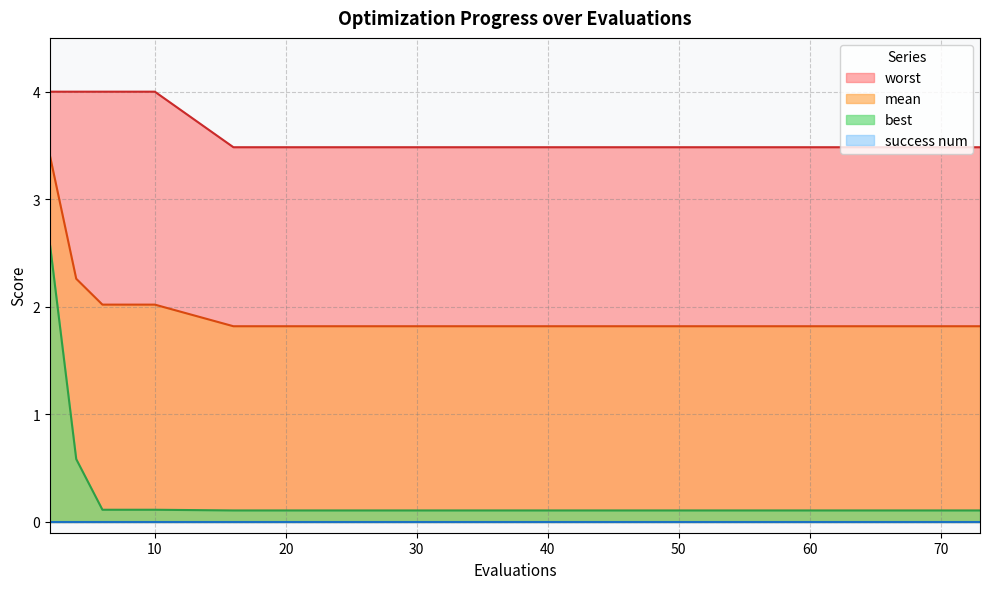

True or false: mean and worst cross at least once.

False